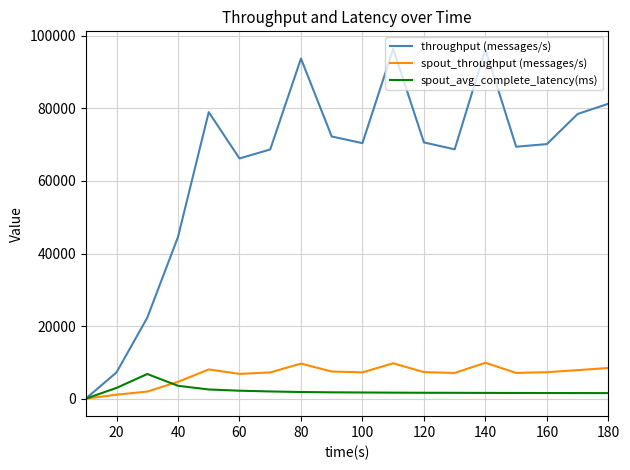

Which series has the largest range (max minus min)?

throughput (messages/s)